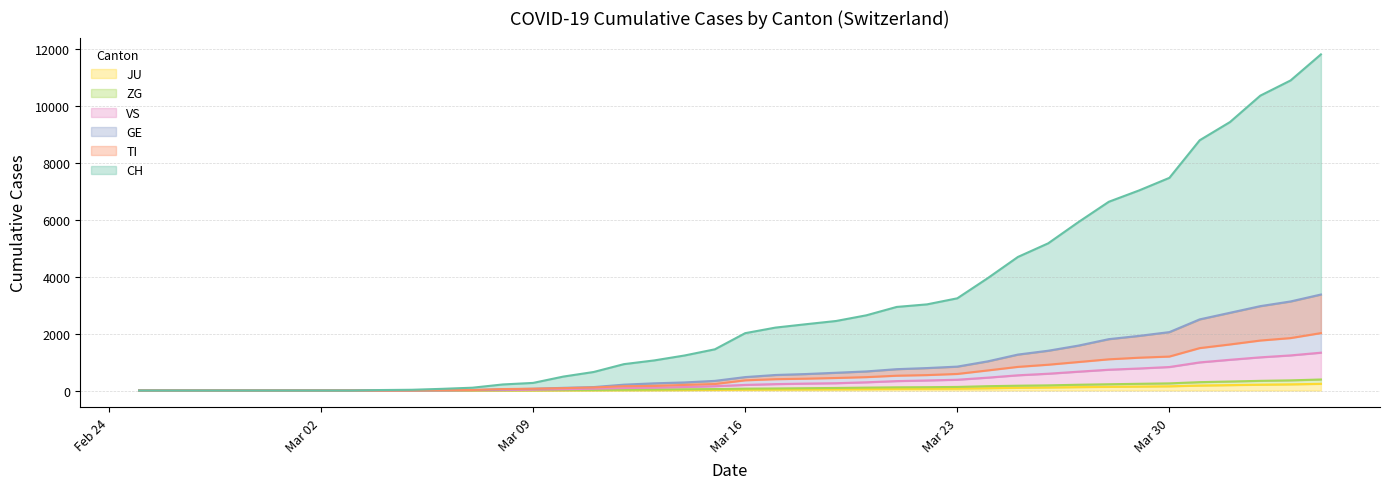

At how many categories does at least one series exceed 4790?

10